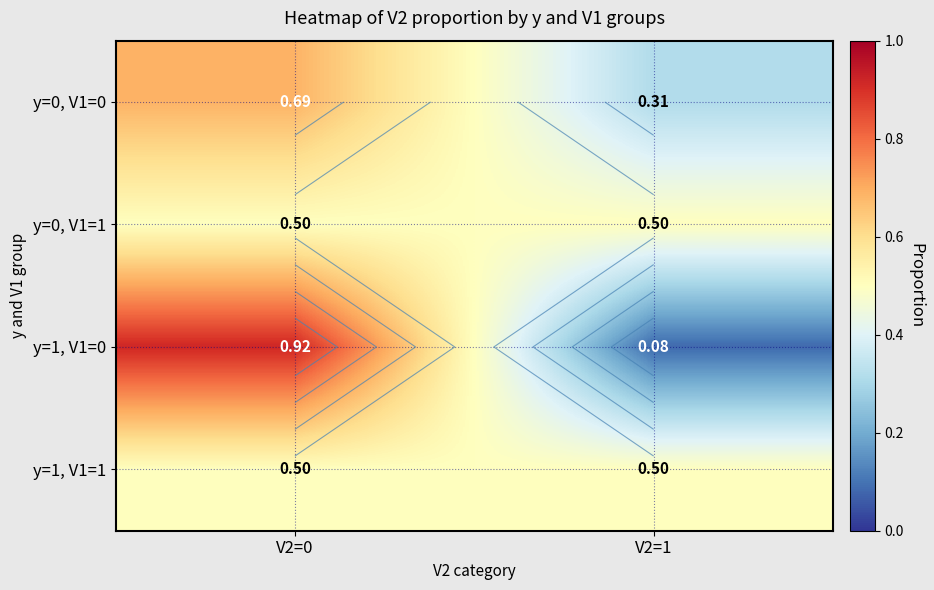

What is the sum of all y=1, V1=1 values?

1.0